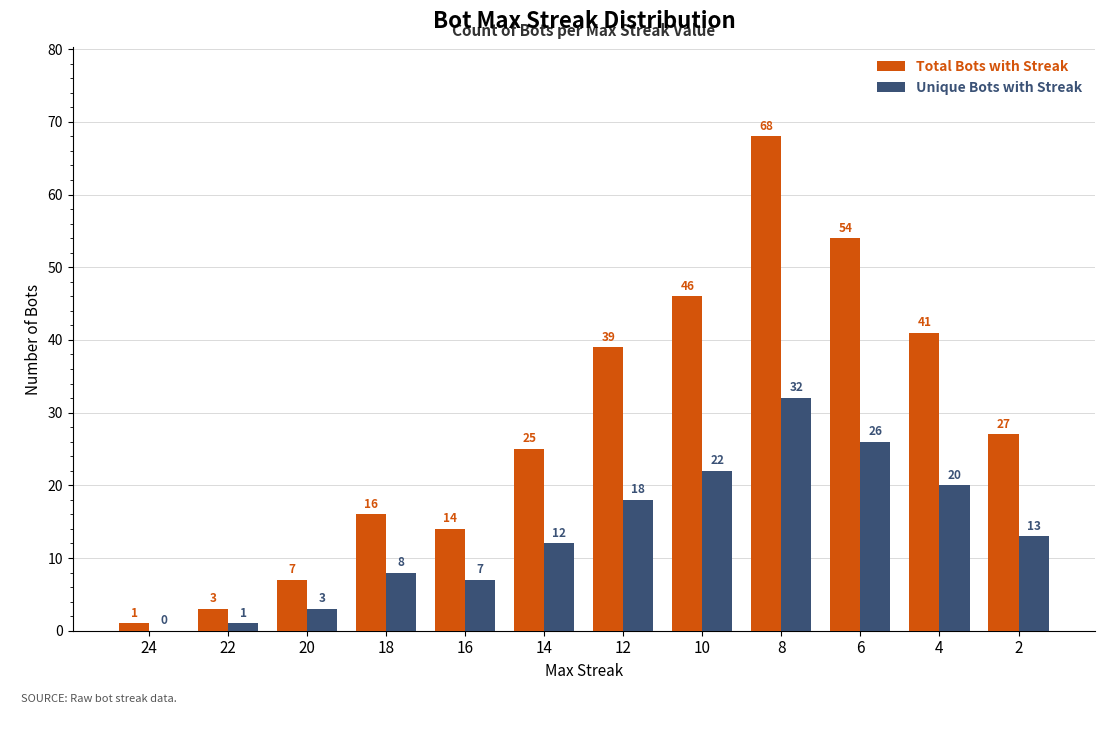

How many groups of bars are there?

12